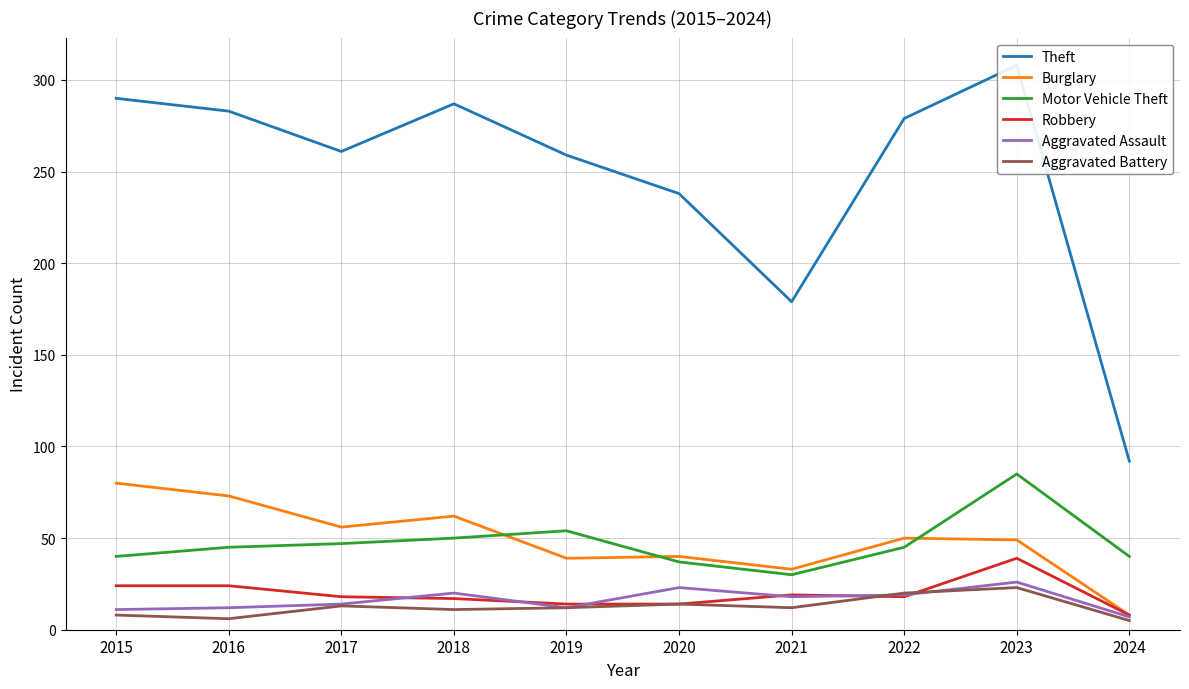

Rank the categories by Aggravated Battery value from highest to lowest.

2023, 2022, 2020, 2017, 2019, 2021, 2018, 2015, 2016, 2024